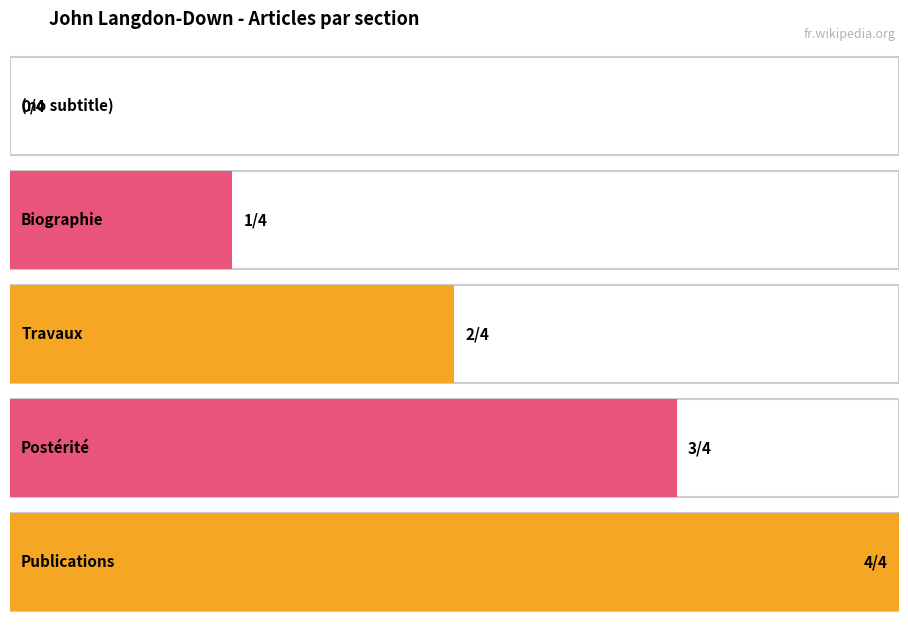

What is the sum of all values?

10